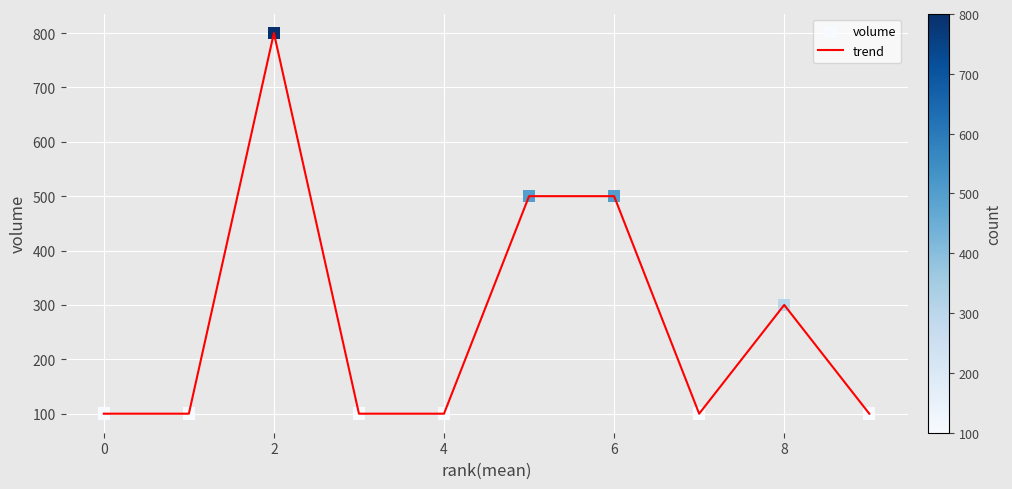

What is the maximum value shown in the chart?

800